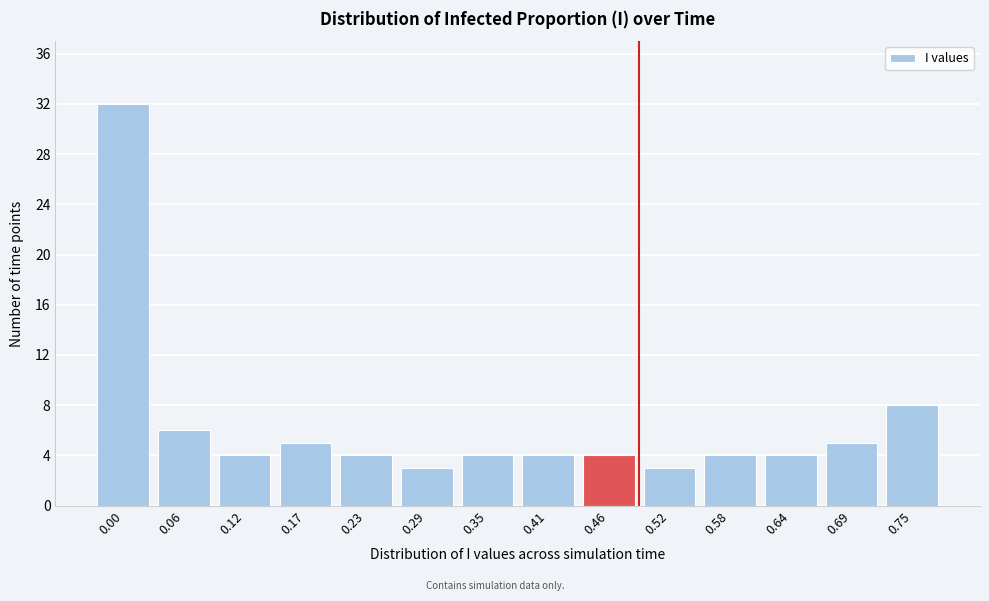

Reading left to right, extract all data points from this chart.

0.00=32	0.06=6	0.12=4	0.17=5	0.23=4	0.29=3	0.35=4	0.41=4	0.46=4	0.52=3	0.58=4	0.64=4	0.69=5	0.75=8